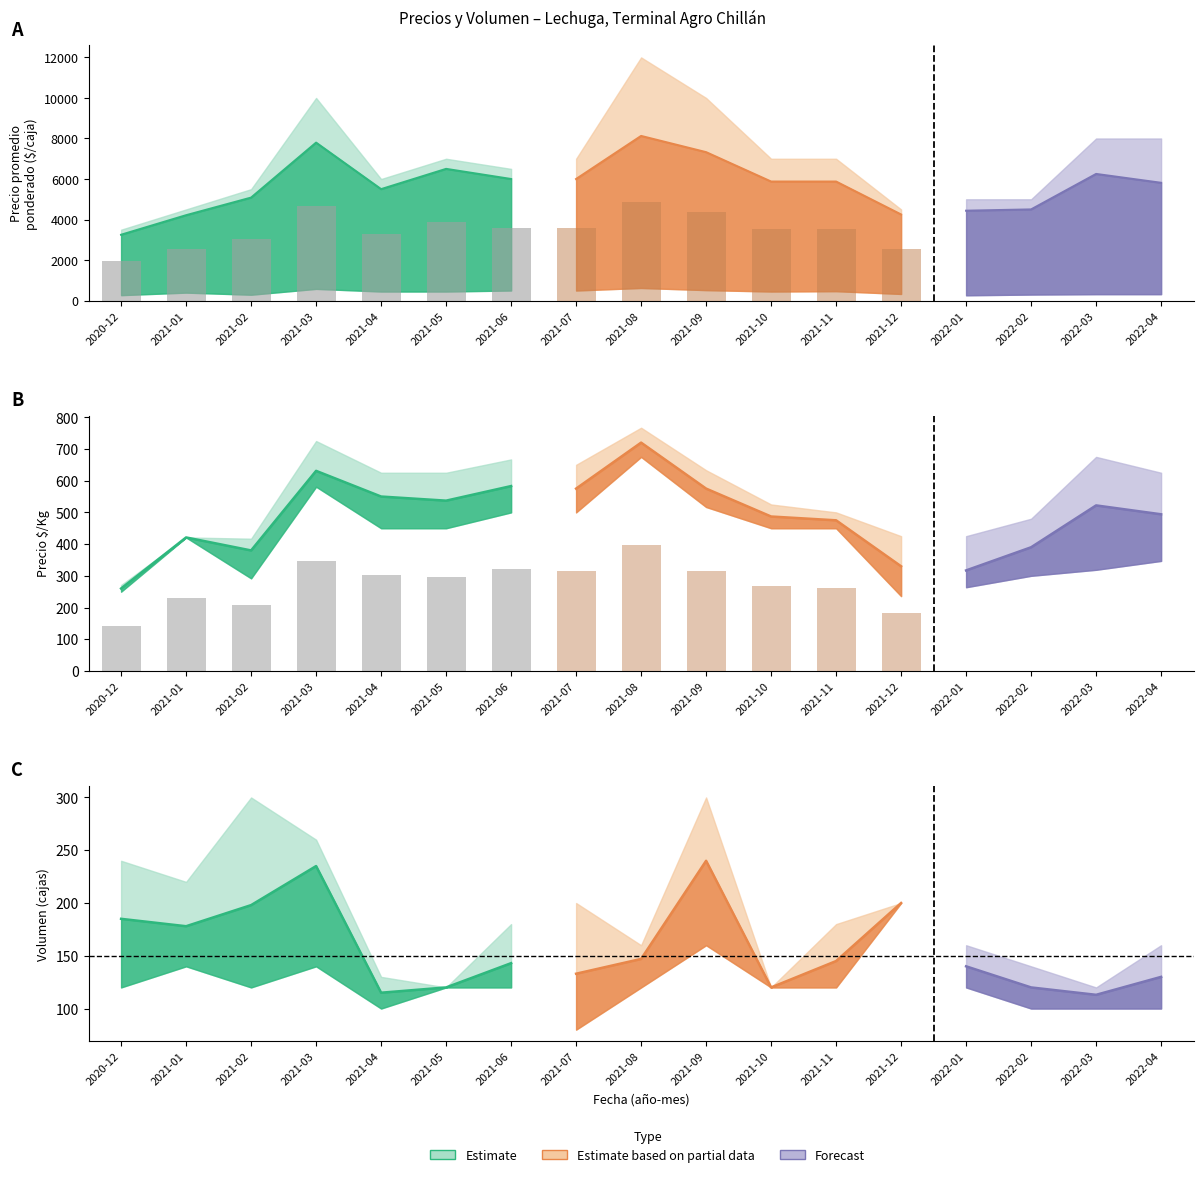

At 2021-10, list the series in order from smallest to largest.

Precio minimo, Precio promedio ponderado, Precio maximo